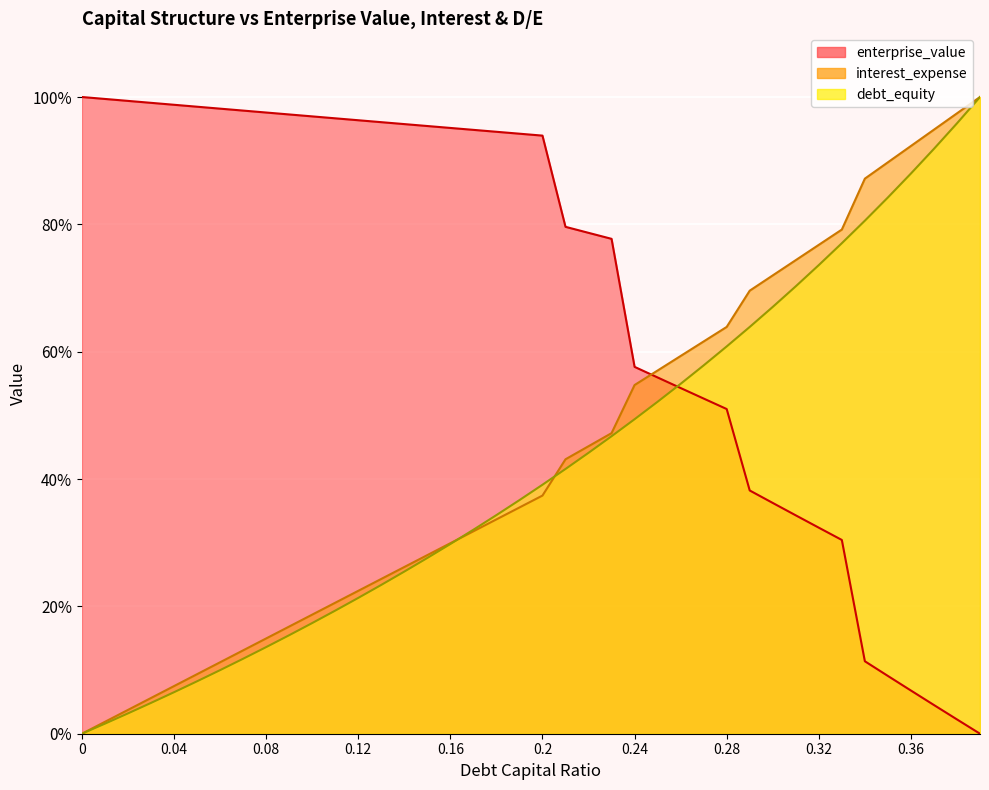

What is the label of the 33rd point from the left?

0.32